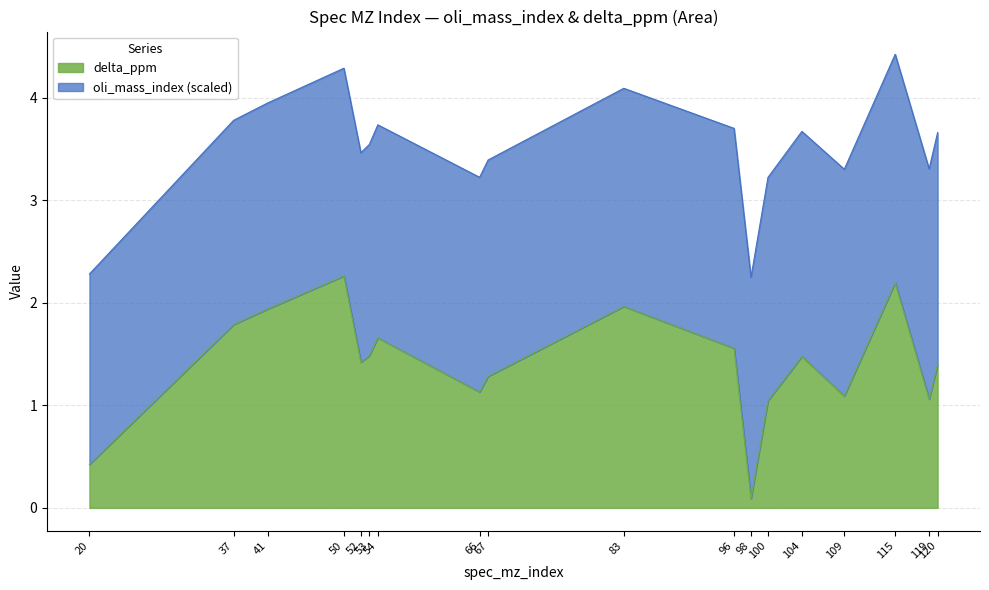

Reading left to right, what are all the values shown in this chart?

20=0.4	37=1.8	41=1.9	50=2.3	52=1.4	53=1.5	54=1.7	66=1.1	67=1.3	83=2.0	96=1.6	98=0.1	100=1.0	104=1.5	109=1.1	115=2.2	119=1.1	120=1.4